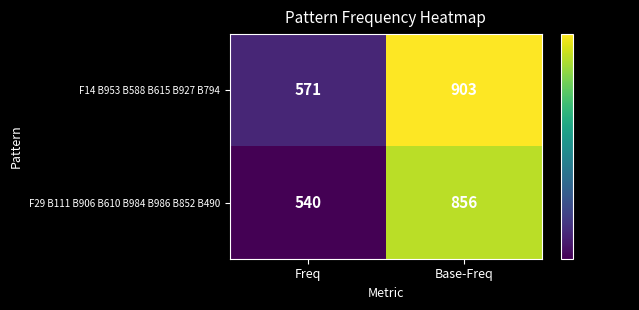

What is the difference between the F29 B111 B906 B610 B984 B986 B852 B490 values at Base-Freq and Freq?

316